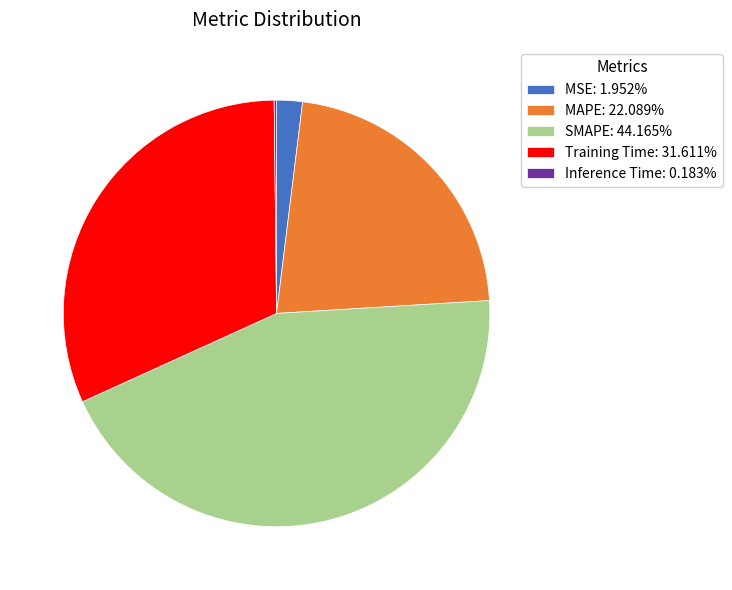

Combined, do MAPE: 22.089% and MSE: 1.952% account for over 50%?

No